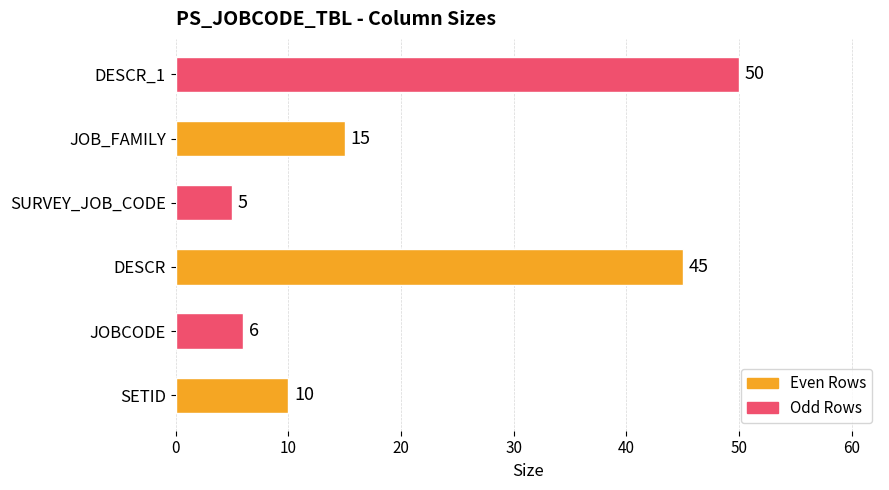

The chart shows a value of 10 at SETID. True or false?

True